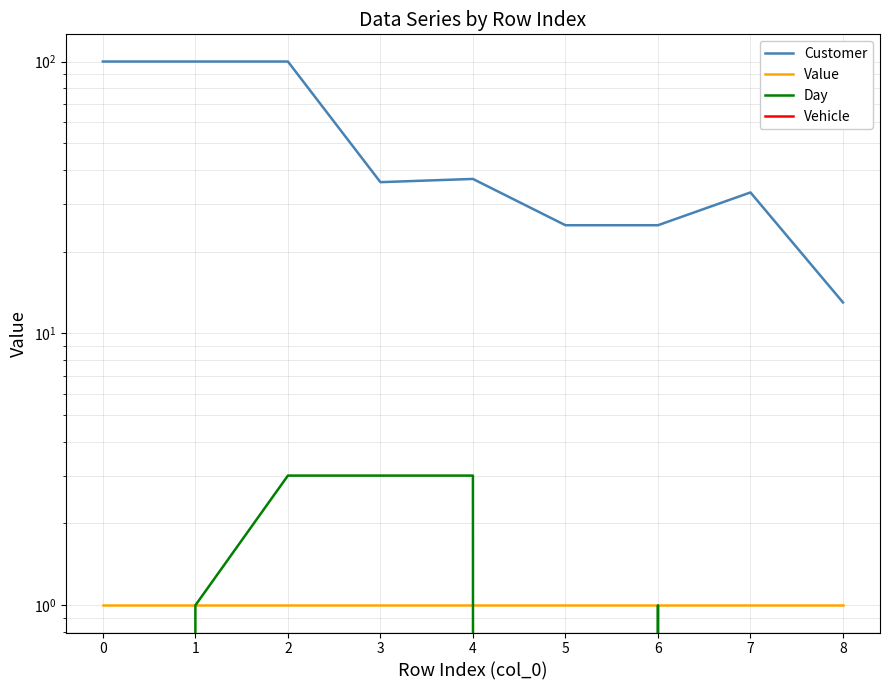

Between 4 and 2, which is larger?

2